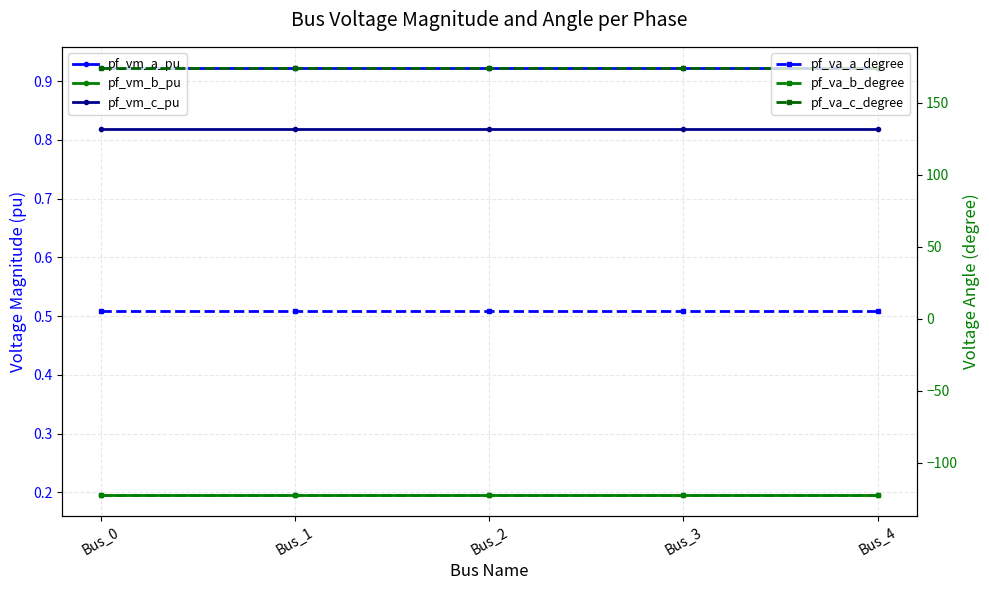

Which series has the largest range (max minus min)?

pf_va_b_degree